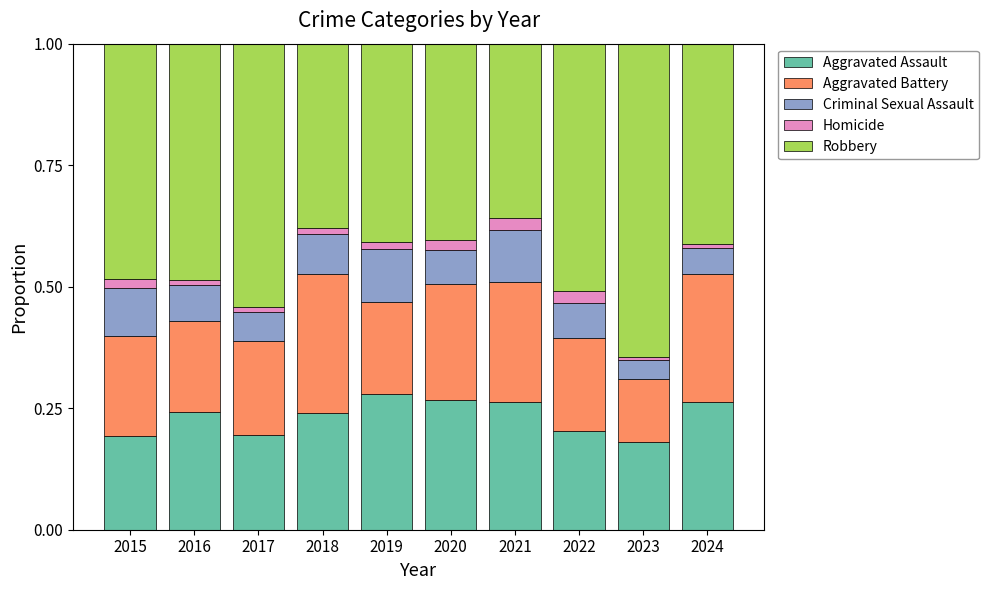

True or false: Aggravated Assault has a value of 0.1 at 2018.

False